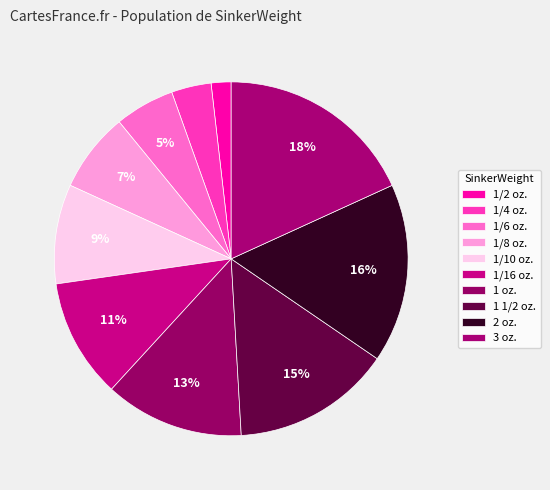

What percentage is the 1/8 oz. slice, to the nearest percent?

7%